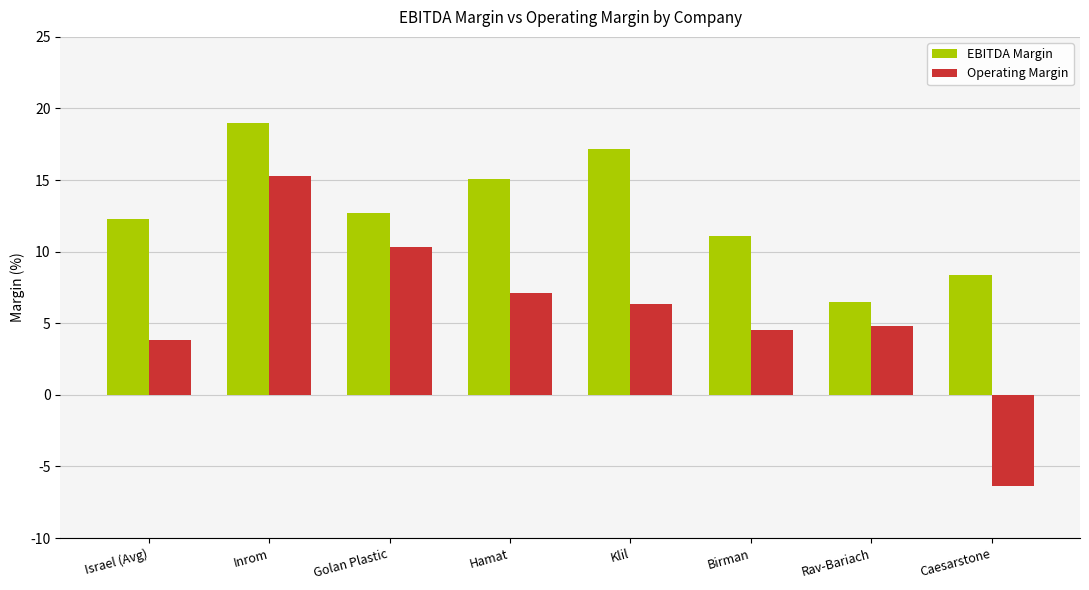

What position from the left is Klil?

5